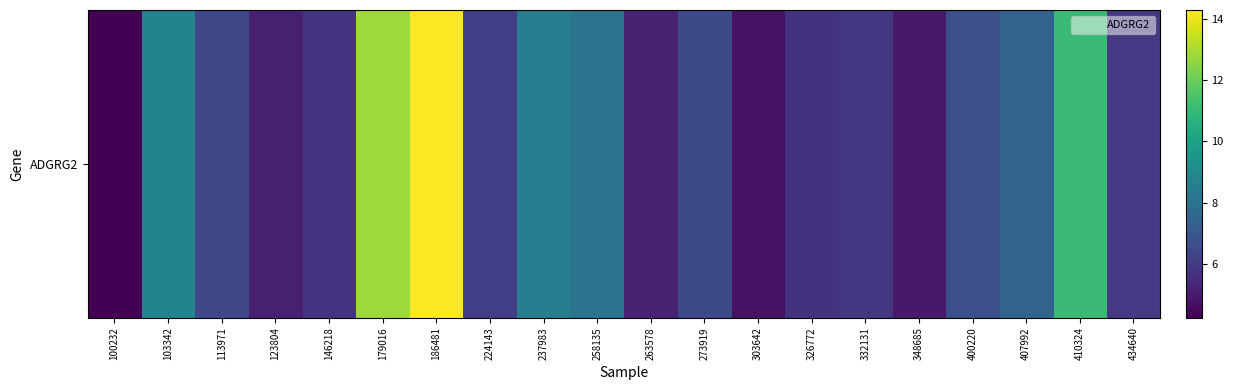

How many series are shown in this chart?

1